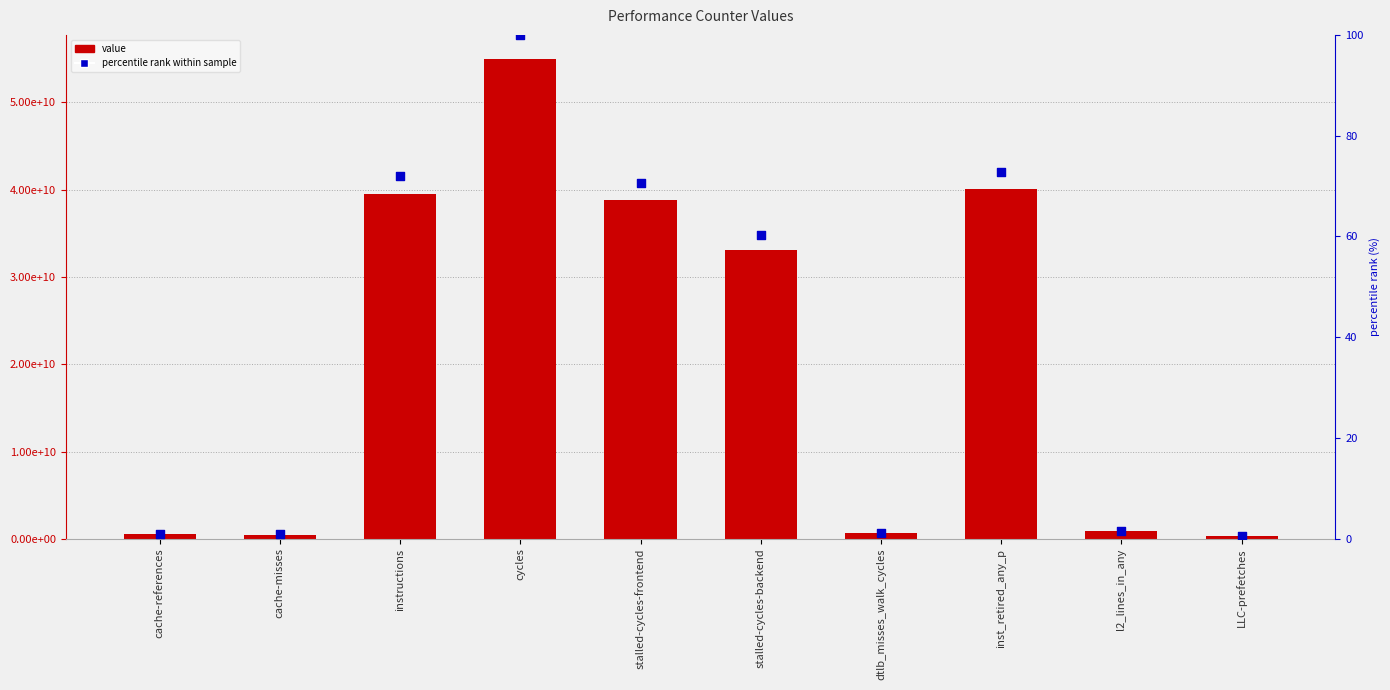

Which series reaches the minimum Y coordinate?

percentile rank within sample